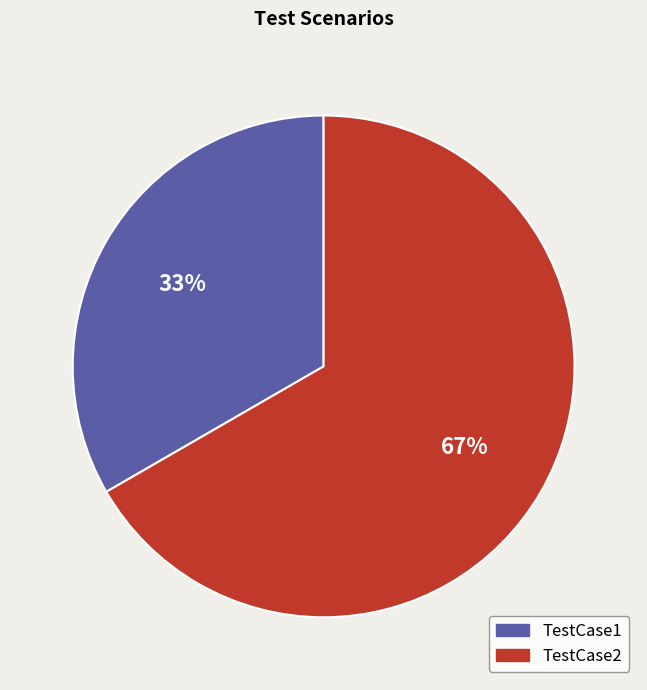

What percentage is the TestCase2 slice, to the nearest percent?

67%